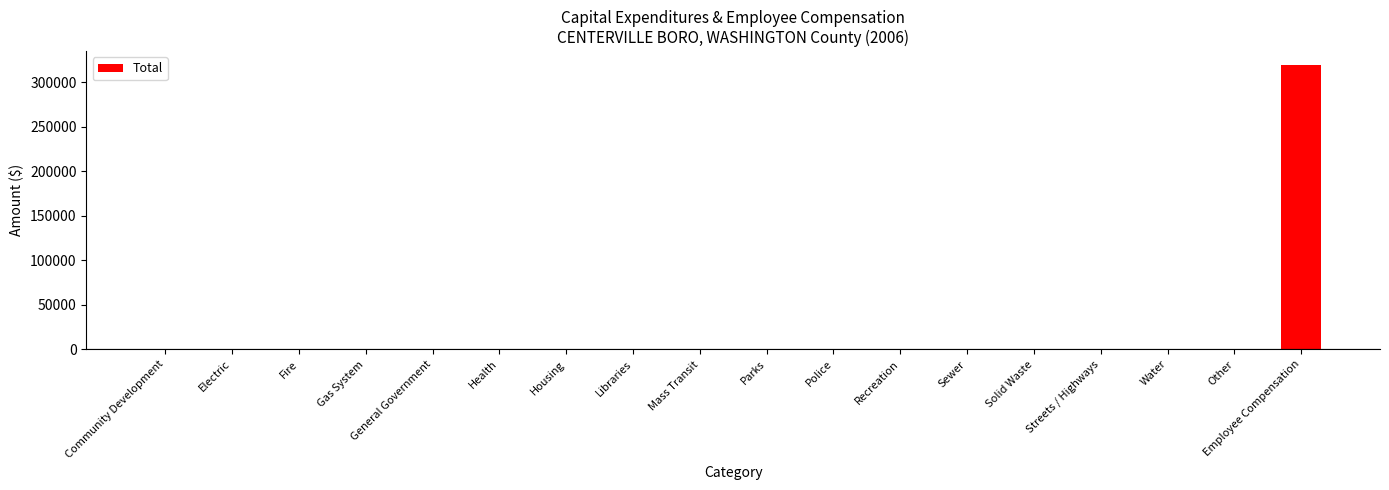

What is the maximum value shown in the chart?

318929